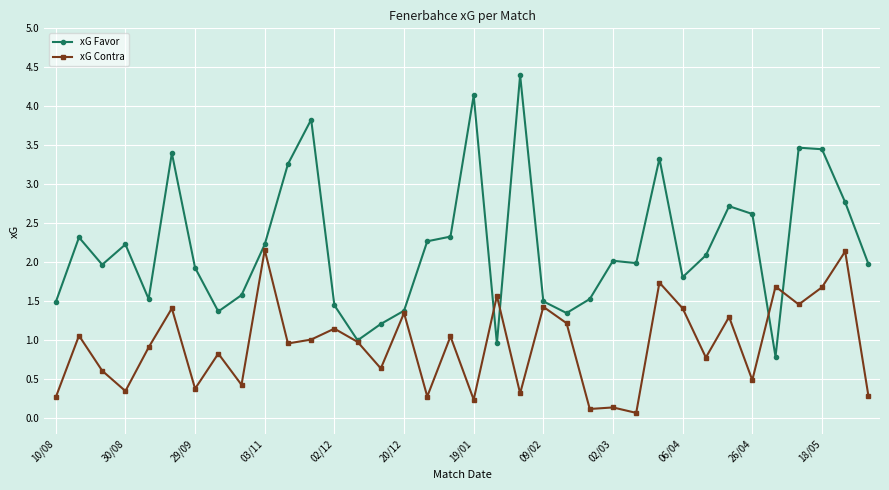

True or false: xG Contra has more than 0 points higher than both neighbors.

True